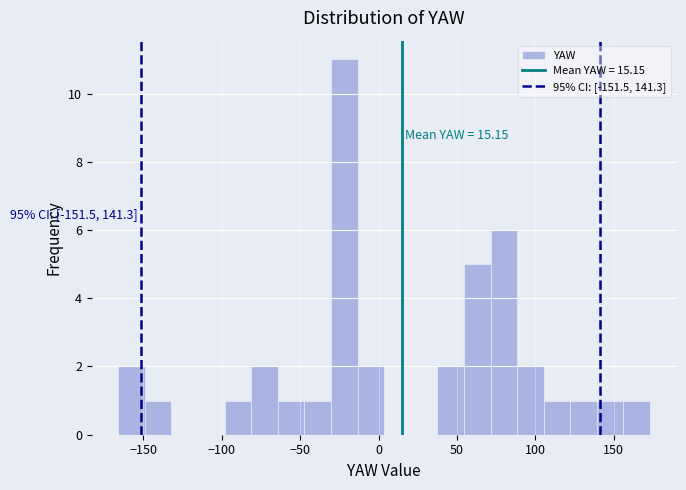

Around what value on the x-axis is the tallest bar? Give the approximate position of its centre, as read against the axis.

-20